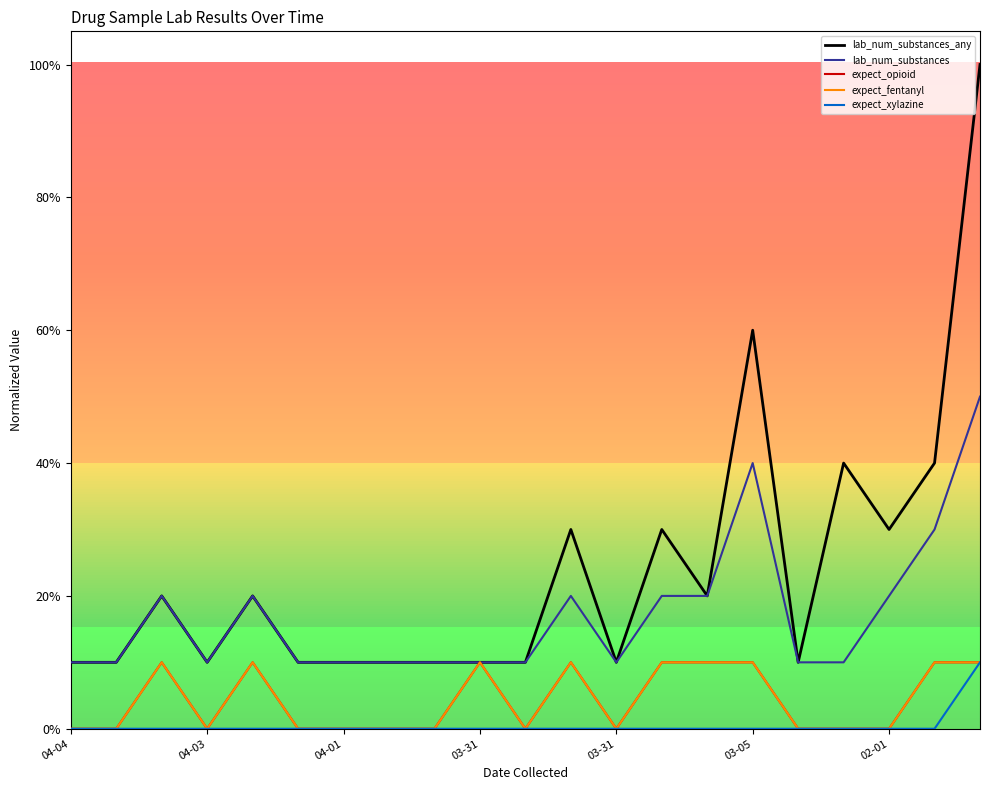

How many lab_num_substances_any values are between 0 and 1?

21